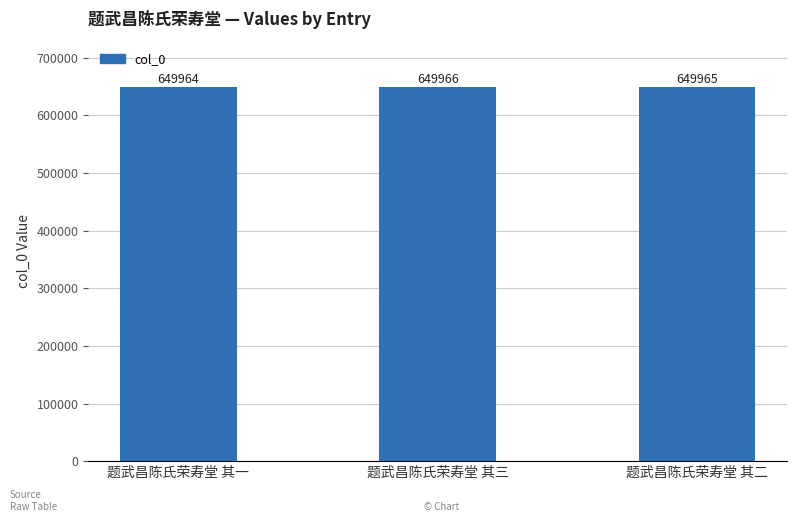

Does the chart contain stacked bars?

No